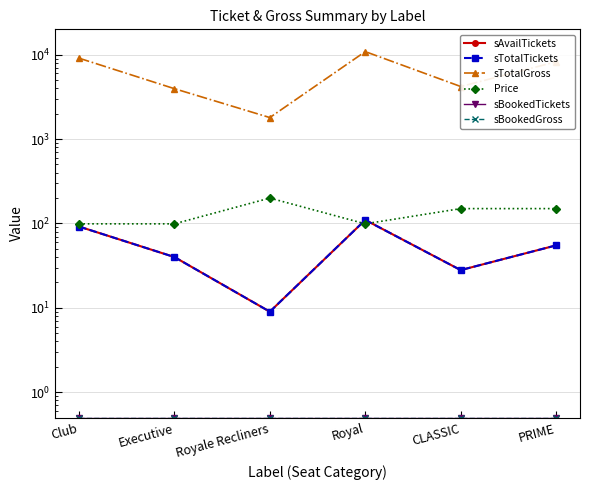

Is the value of Price at Executive greater than the value of sAvailTickets at Executive?

Yes